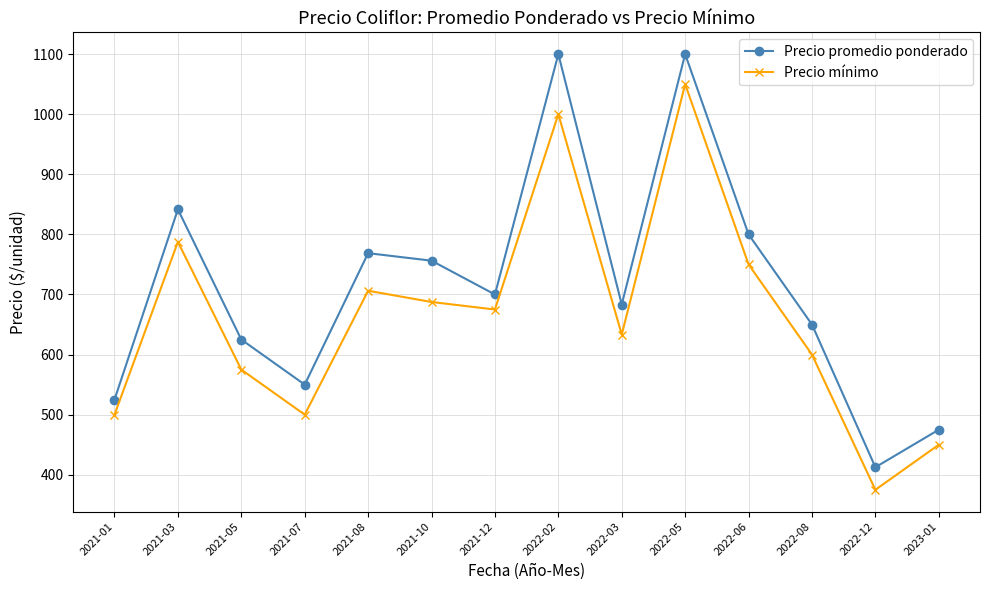

Is it true that Precio promedio ponderado equals 1523.0 at 2022-02?

False